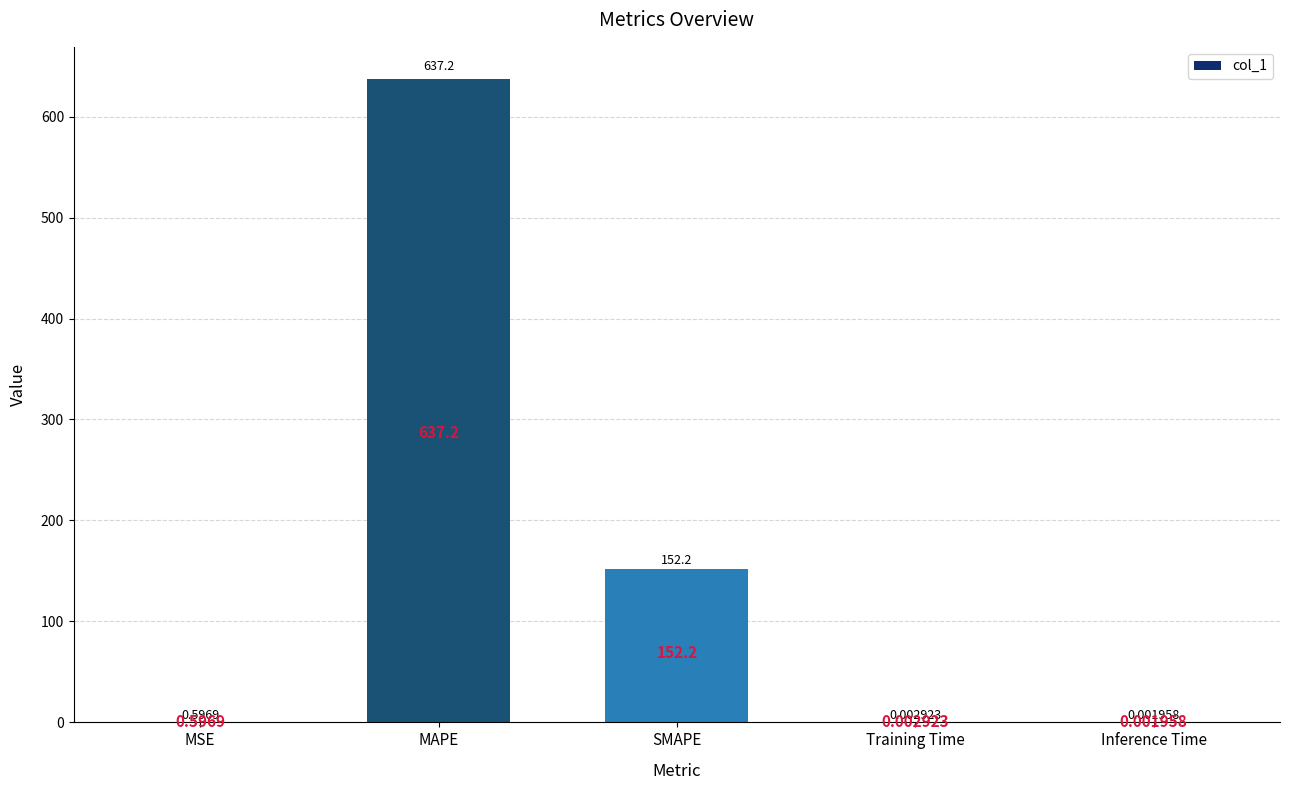

Which has a higher value, SMAPE or Training Time?

SMAPE